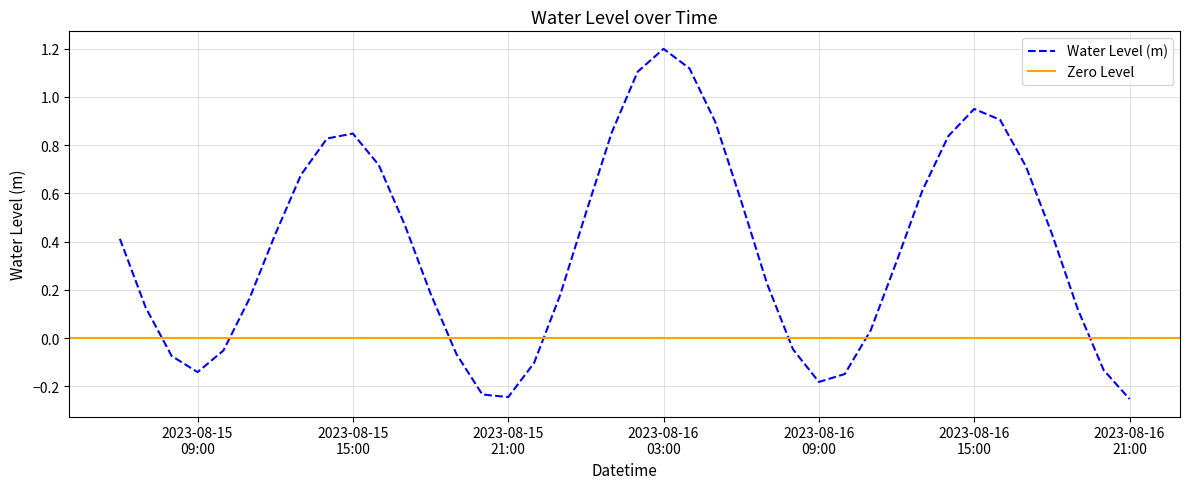

How many data points does each series have?

40